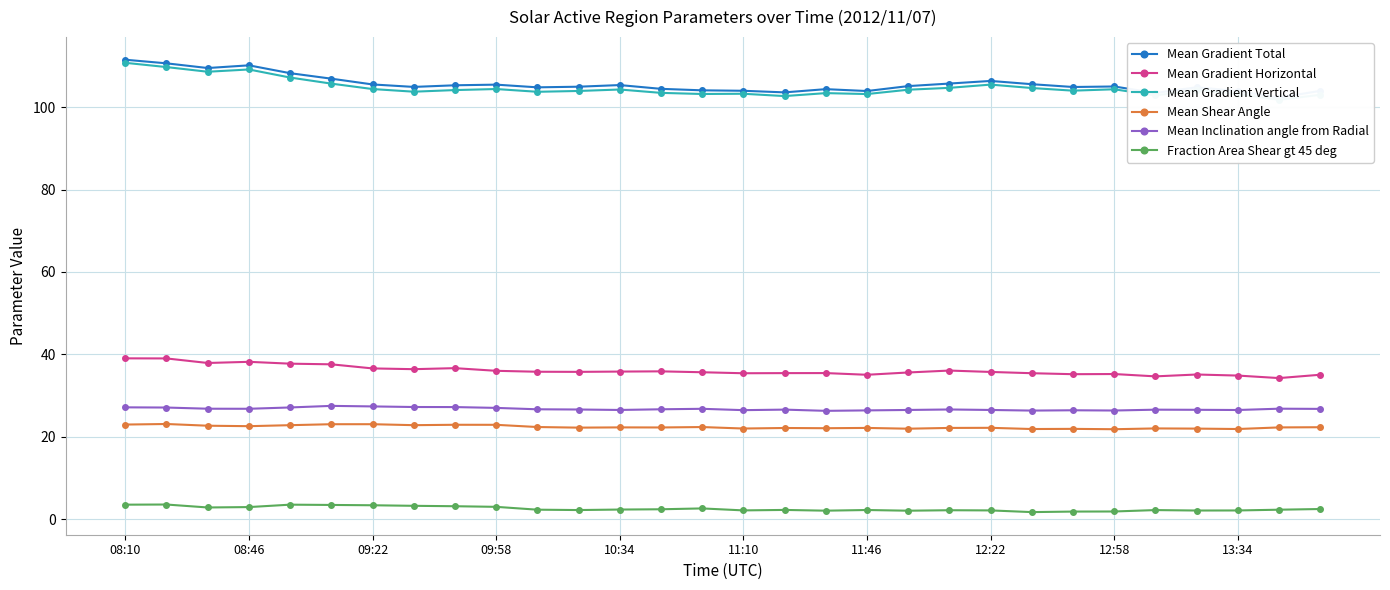

Does the chart have visible grid lines?

Yes